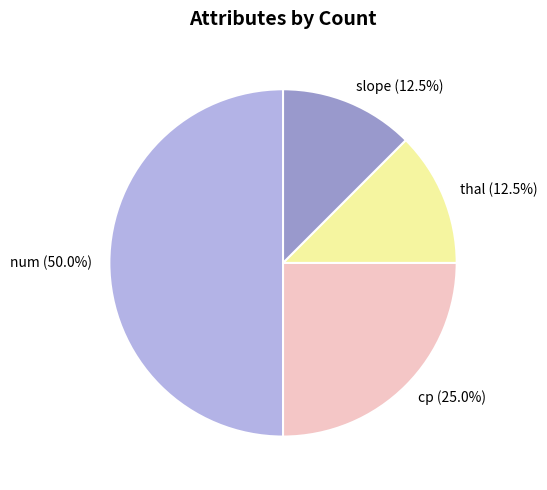

Count the number of slices in the pie.

4